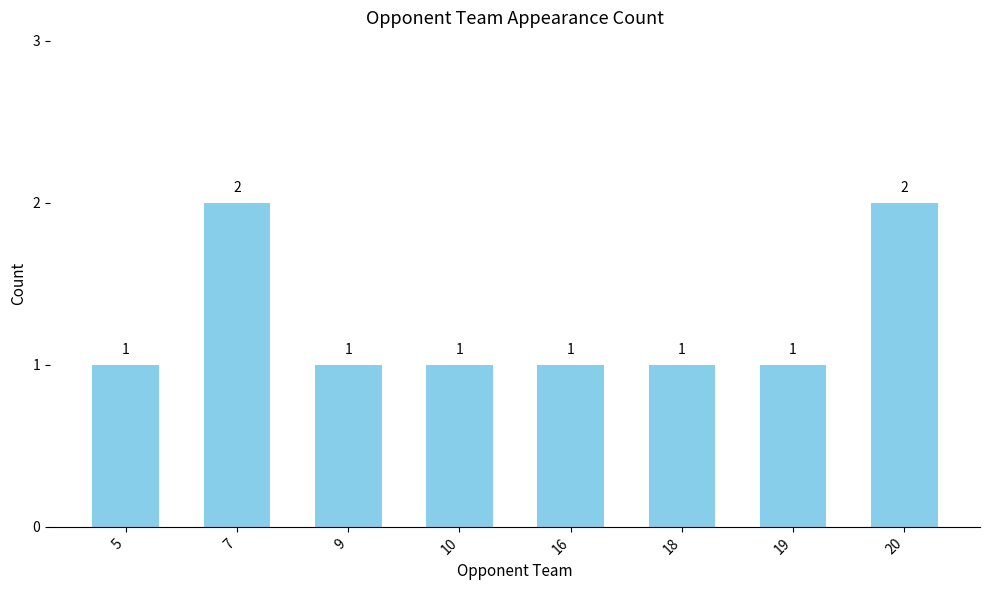

Reading left to right, list all the values displayed in this chart.

5=1	7=2	9=1	10=1	16=1	18=1	19=1	20=2